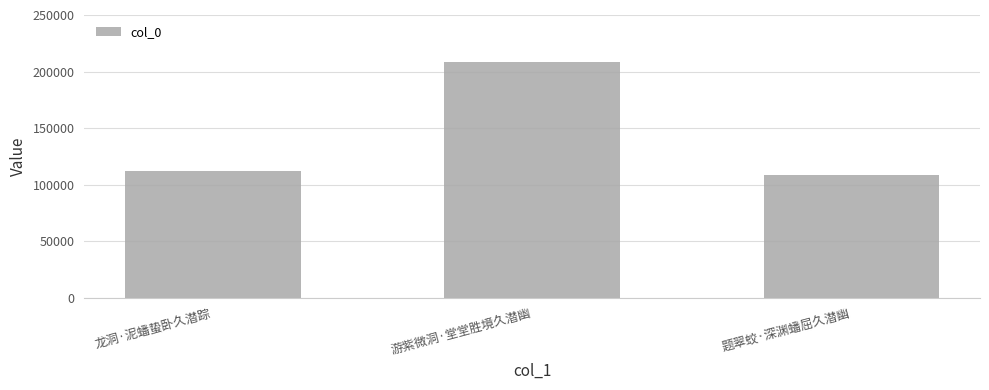

List the labels in order of value, largest first.

游紫微洞·堂堂胜境久潜幽, 龙洞·泥蟠蛰卧久潜踪, 题翠蛟·深渊蟠屈久潜幽